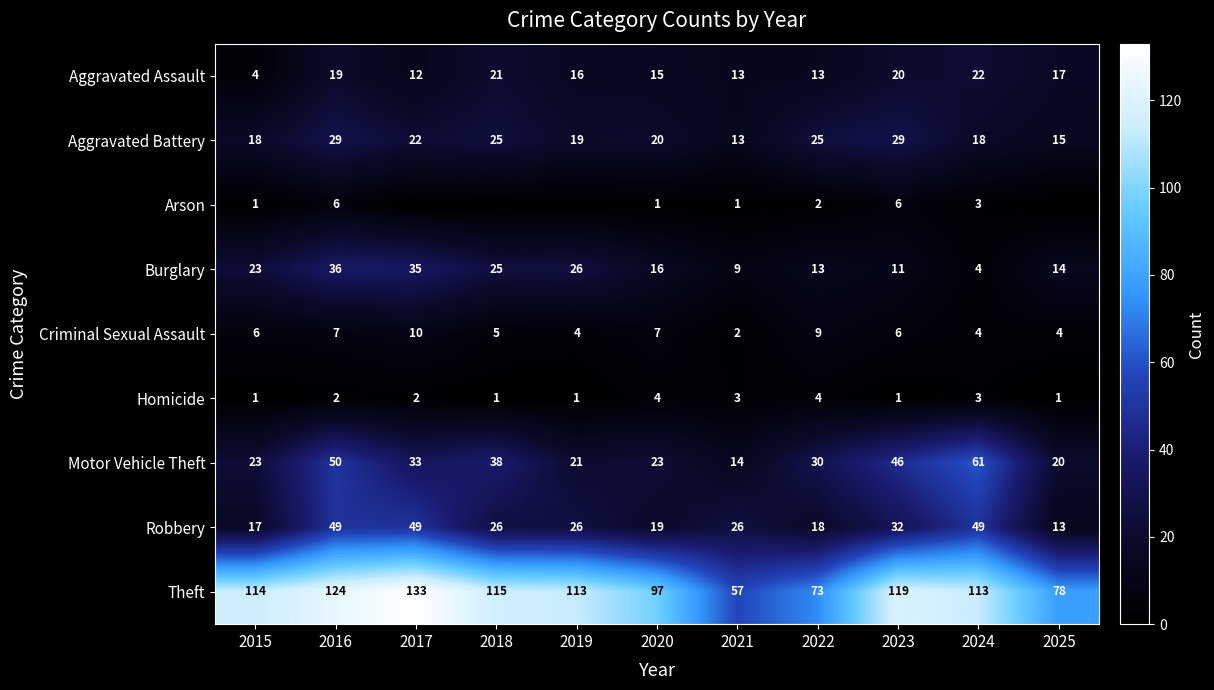

What is the spread (max minus min) of values at 2017?

133